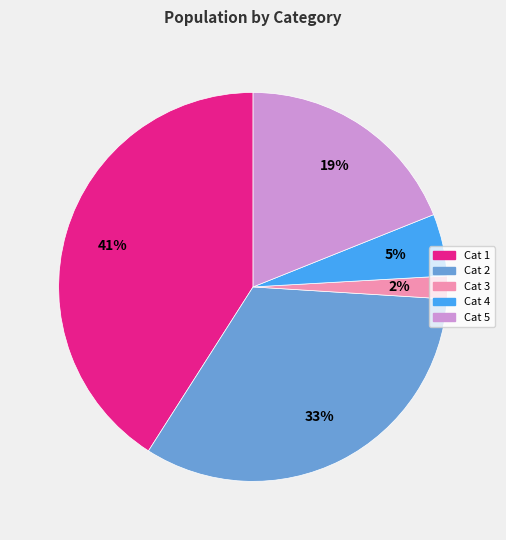

Is there any slice that represents more than half of the pie?

No